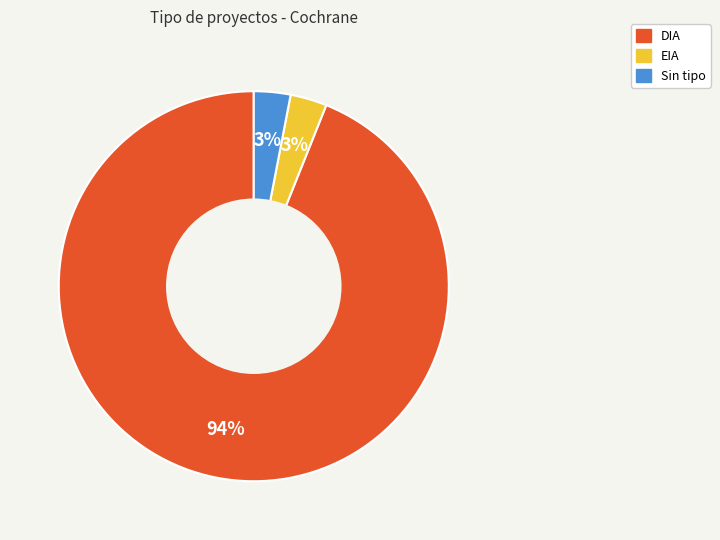

Does any single category account for the majority?

Yes